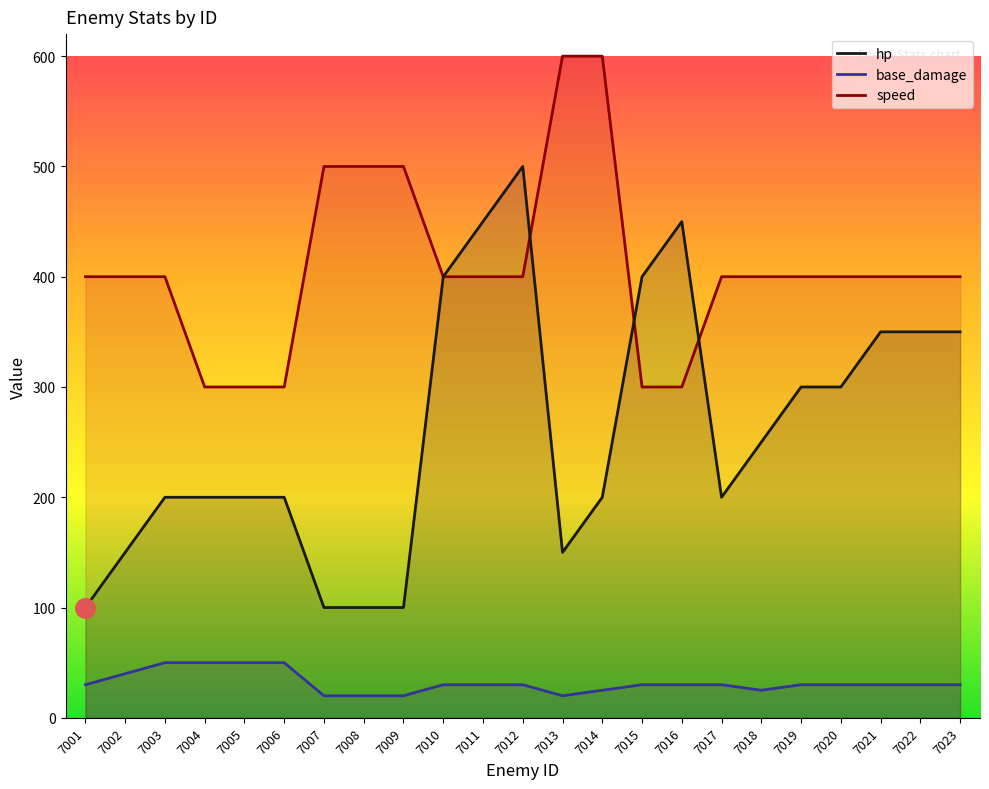

True or false: speed and base_damage intersect in this chart.

False